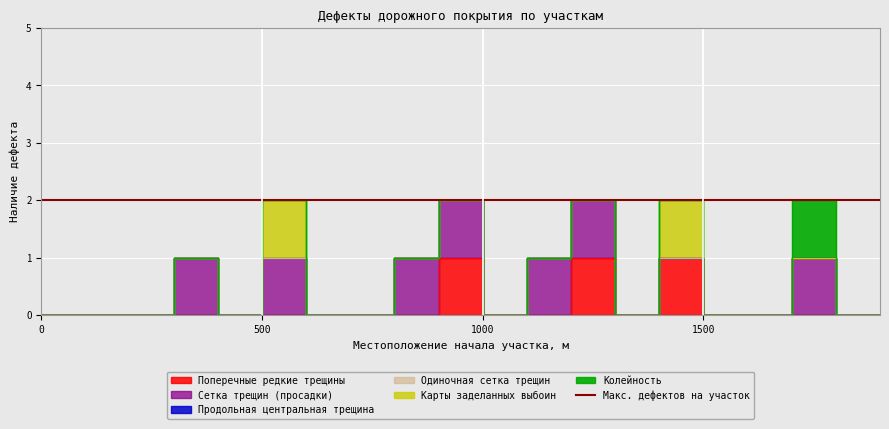

How many data points does each series have?

20